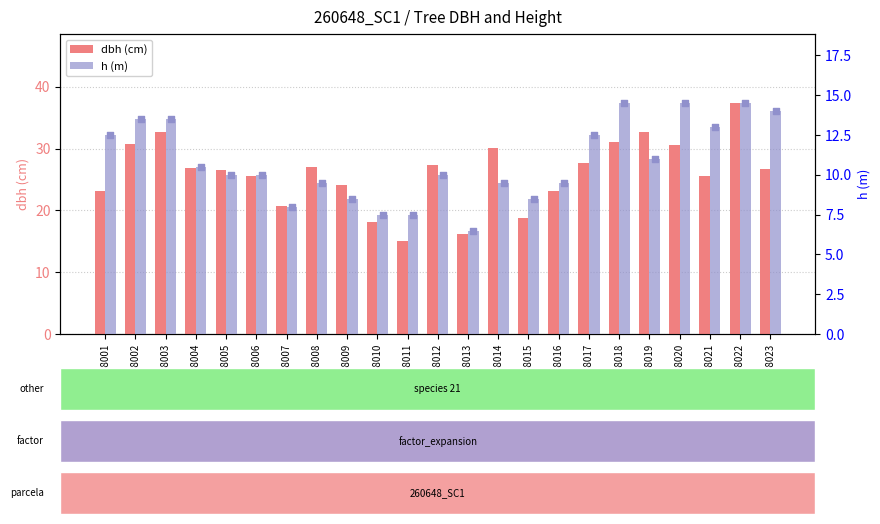

Which series has the widest spread of Y values?

dbh